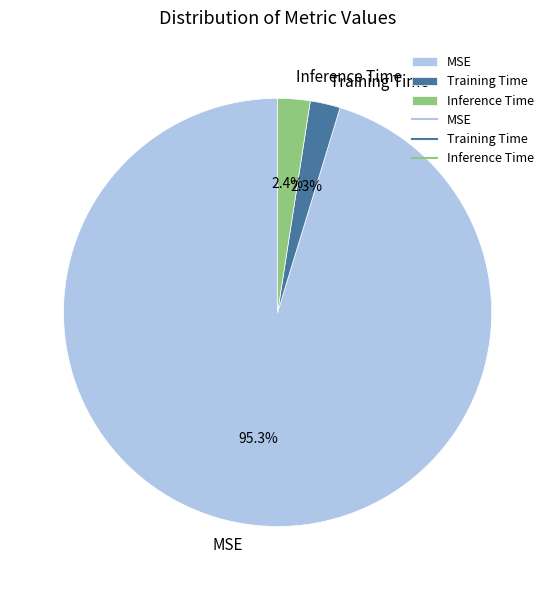

To the nearest percent, what is the difference between the MSE and Training Time slice percentages?

93%